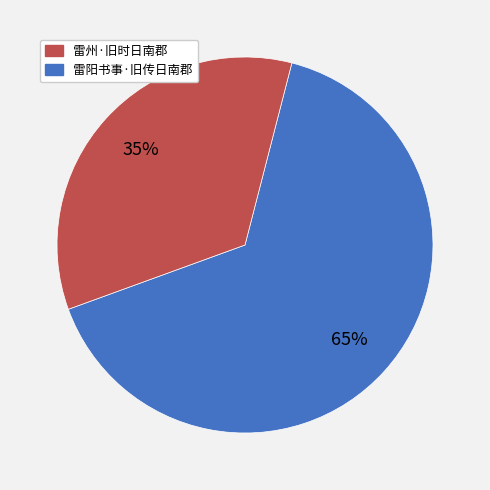

Is there a majority slice in this chart?

Yes